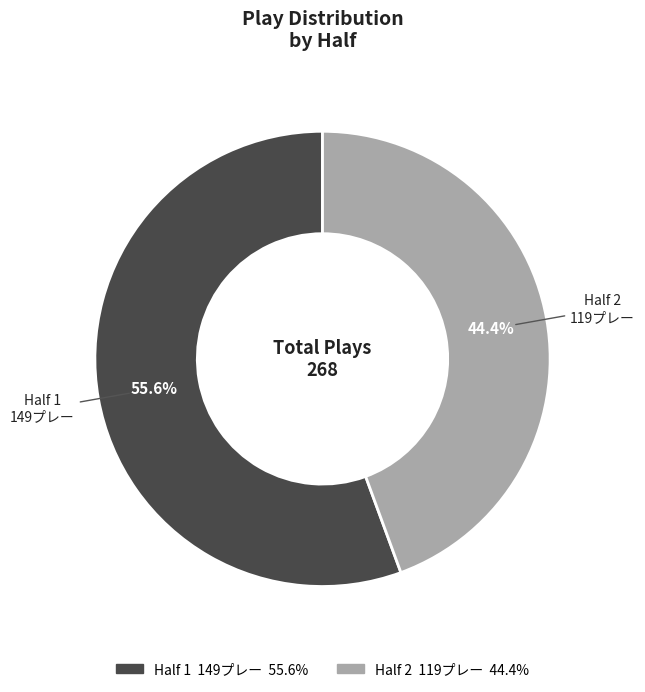

What is the majority slice?

Half 1